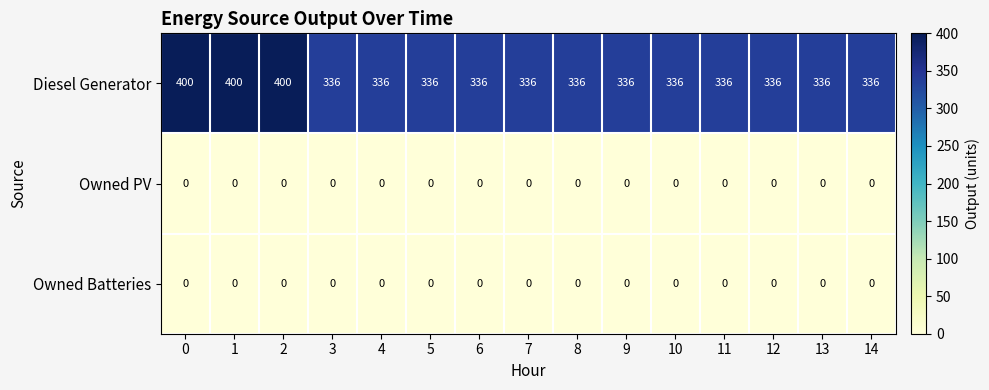

Which series has the largest total across all categories?

Diesel Generator